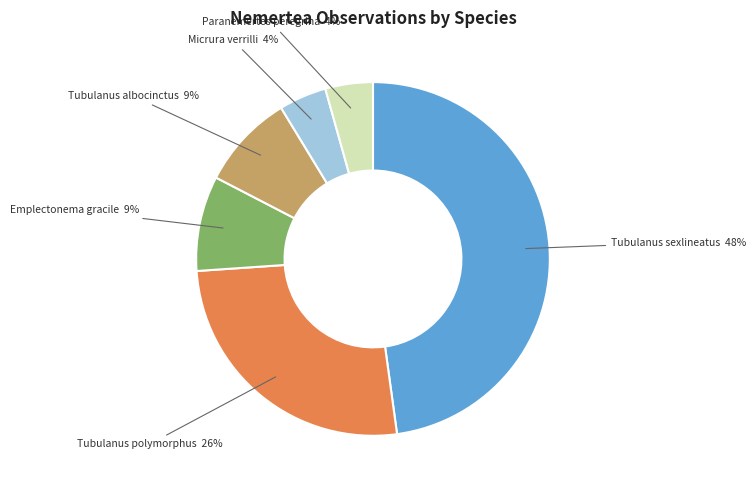

How many slices are in this pie chart?

6